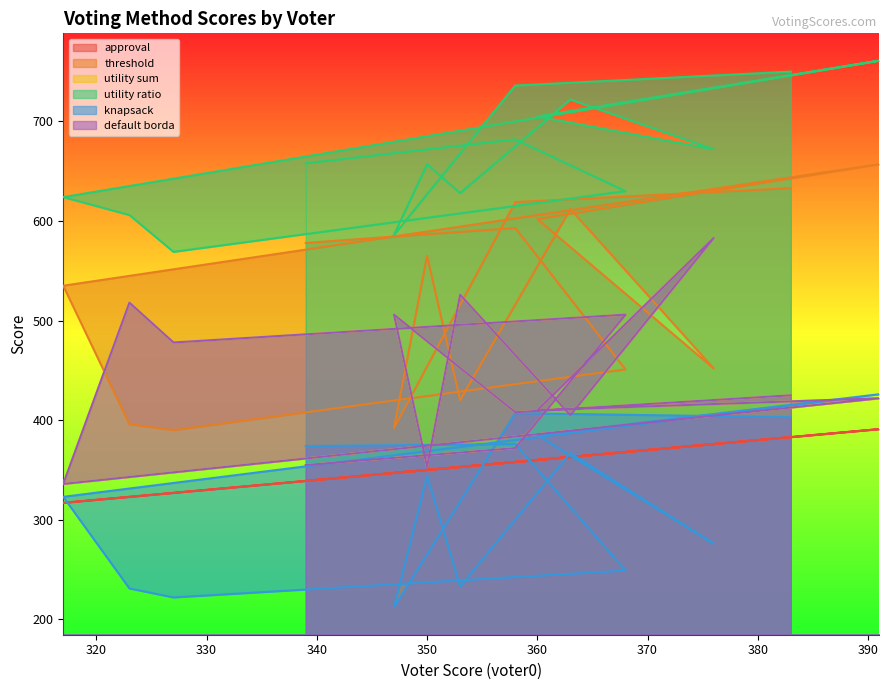

Which series has the largest range (max minus min)?

threshold